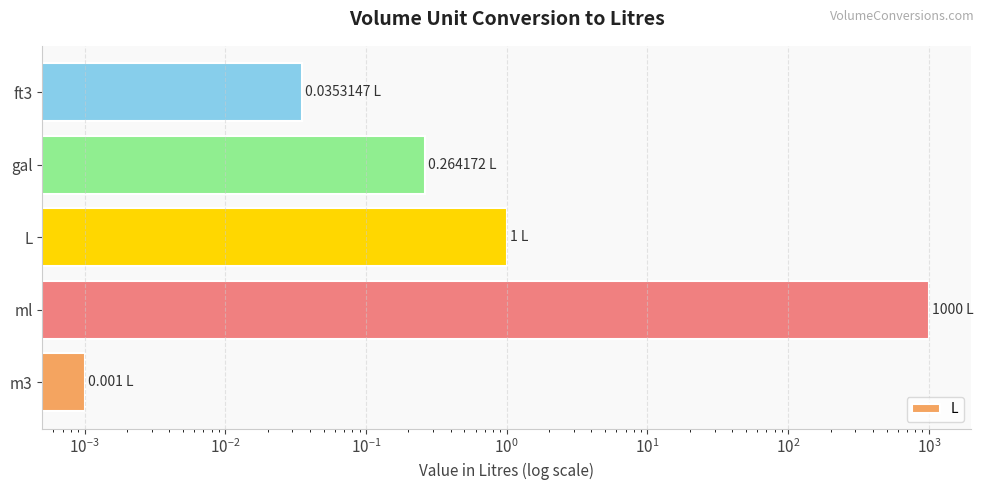

Reading left to right, transcribe all the data shown in this chart.

0.0	1000.0	1.0	0.3	0.0